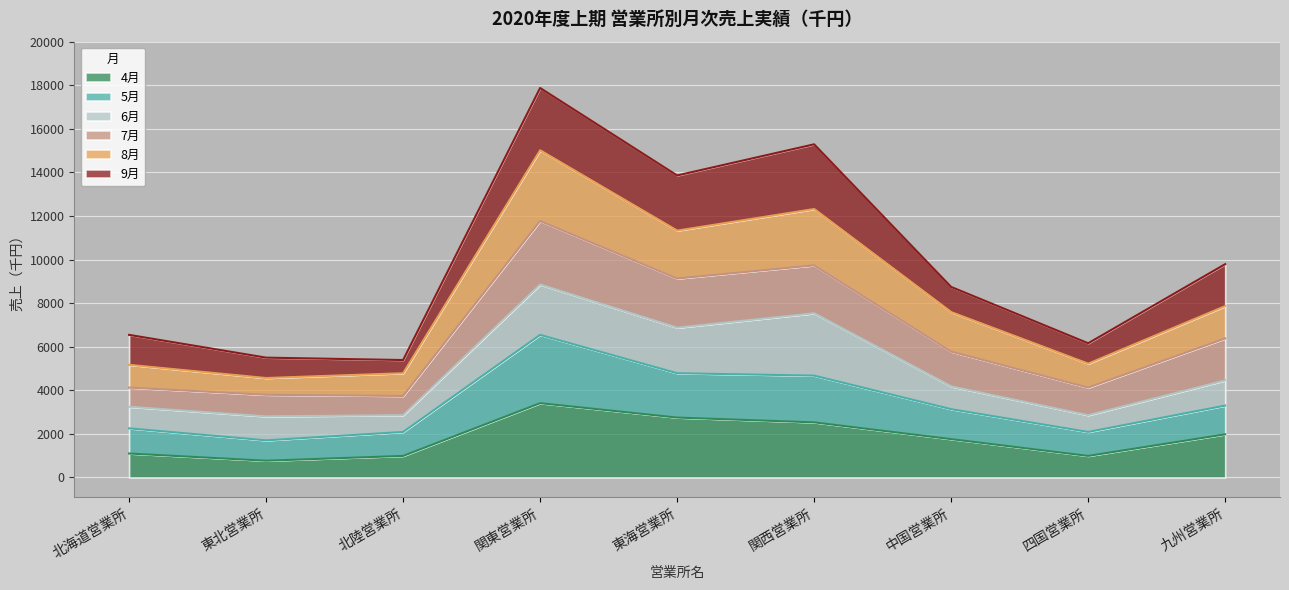

The 4月 series shows 770 at 東北営業所. True or false?

True